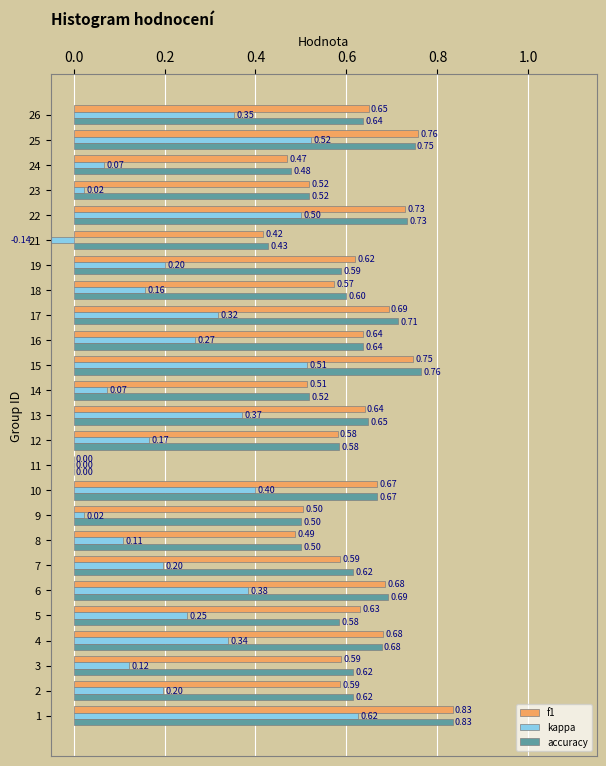

Which has a higher value, 25 or 12?

25